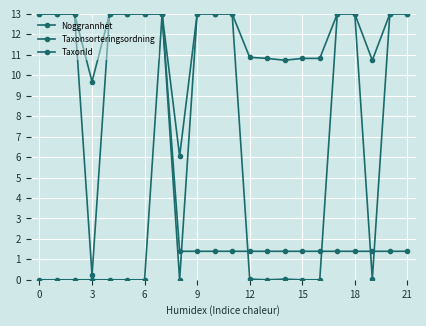

How many data points in Taxonsorteringsordning are less than 12?

8